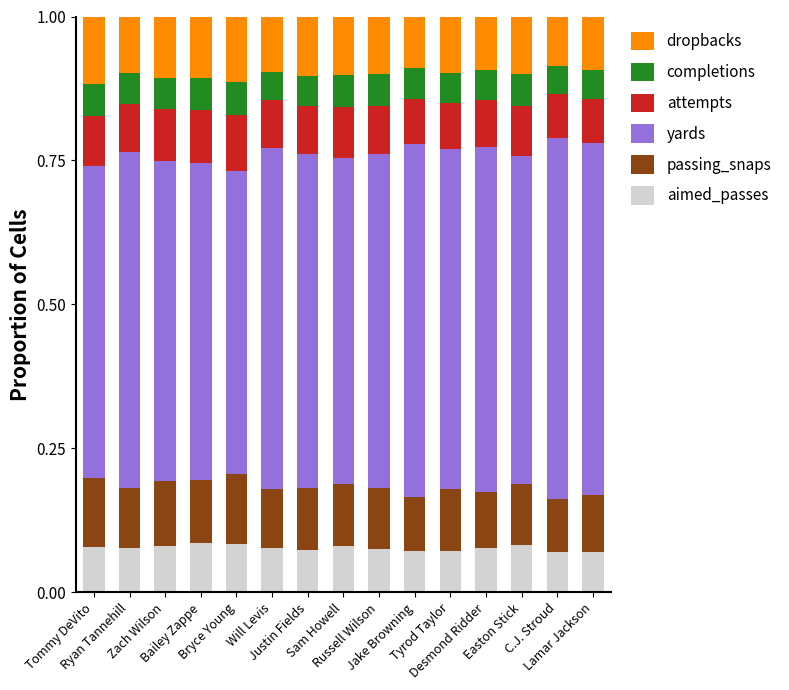

How many aimed_passes values are between 0 and 1?

15